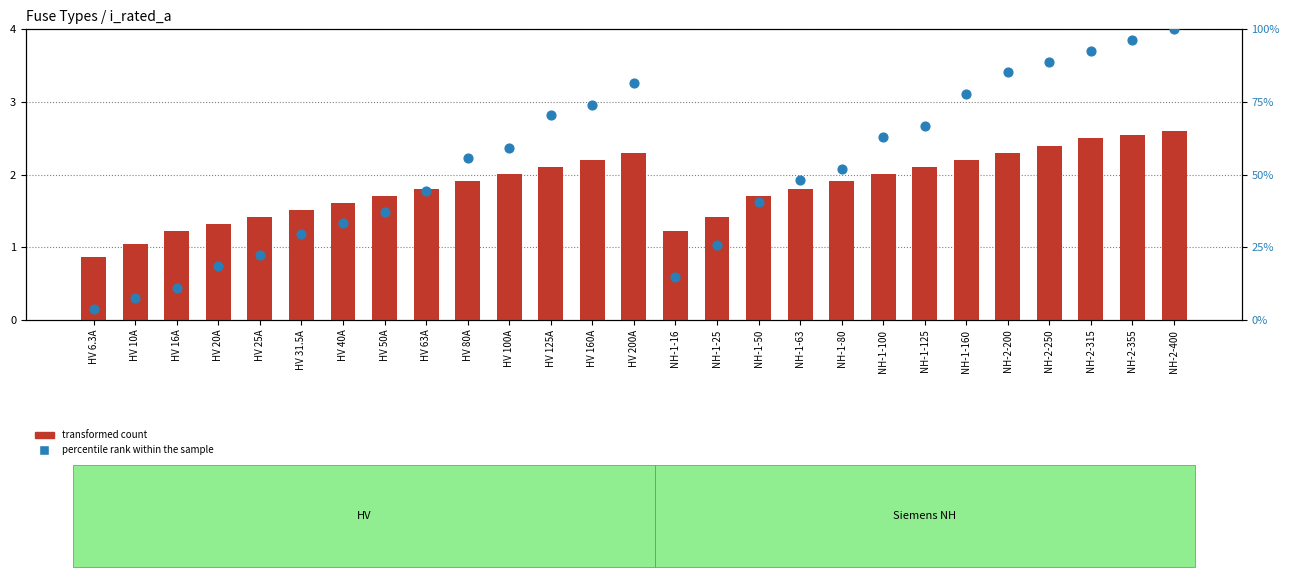

What are all the series names shown in the legend?

transformed count, percentile rank within the sample